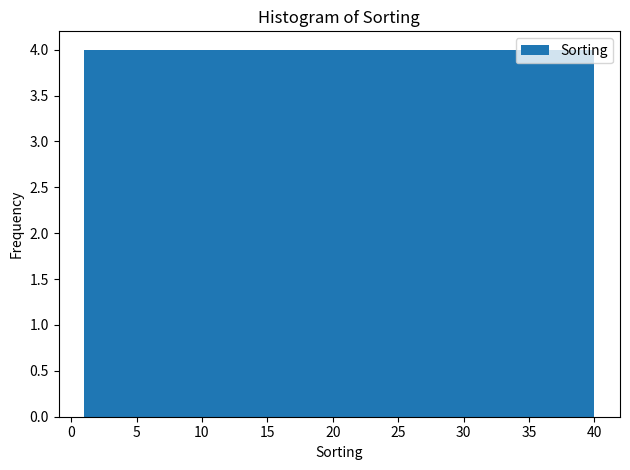

Reading left to right, list every bar in this chart as the range it spans on the x-axis followed by its height. Neither the bar edges nor the heights are printed on the chart, so give them approximately, as read against the axes.

1.0 to 4.9: 4
4.9 to 8.8: 4
8.8 to 12.7: 4
12.7 to 16.6: 4
16.6 to 20.5: 4
20.5 to 24.4: 4
24.4 to 28.3: 4
28.3 to 32.2: 4
32.2 to 36.1: 4
36.1 to 40.0: 4